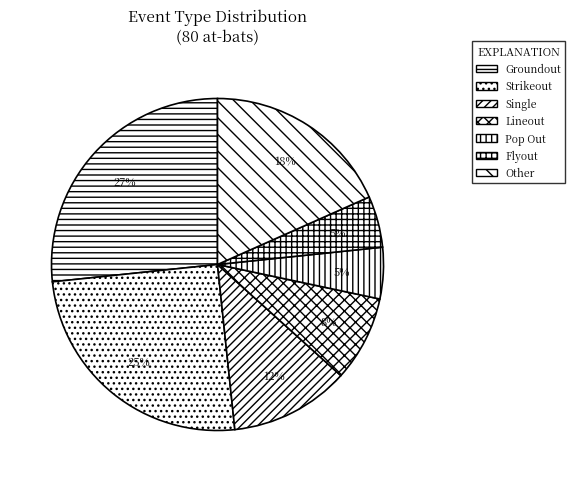

Does Single represent more than half of the total?

No